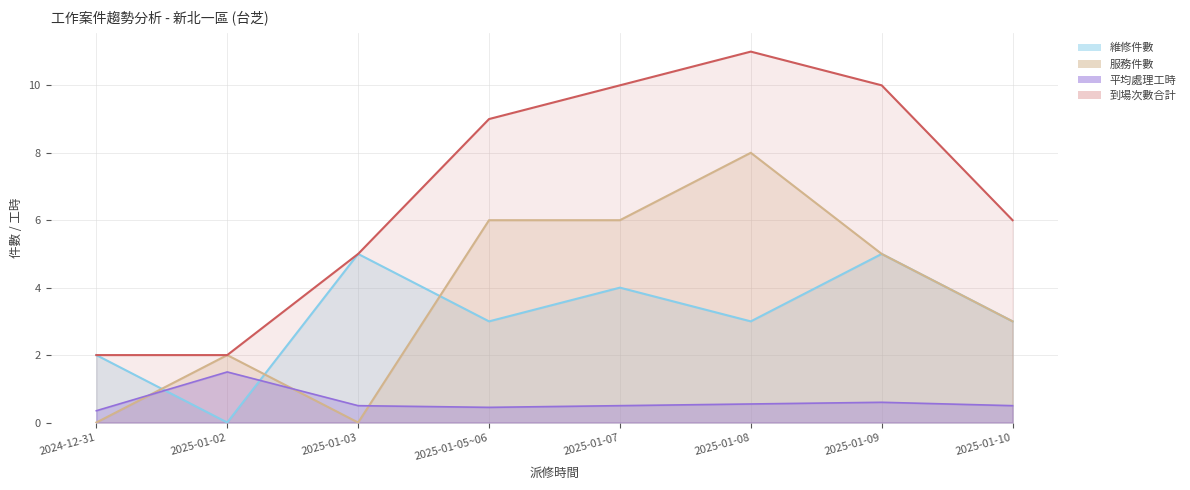

True or false: 到場次數合計 and 平均處理工時 intersect in this chart.

False